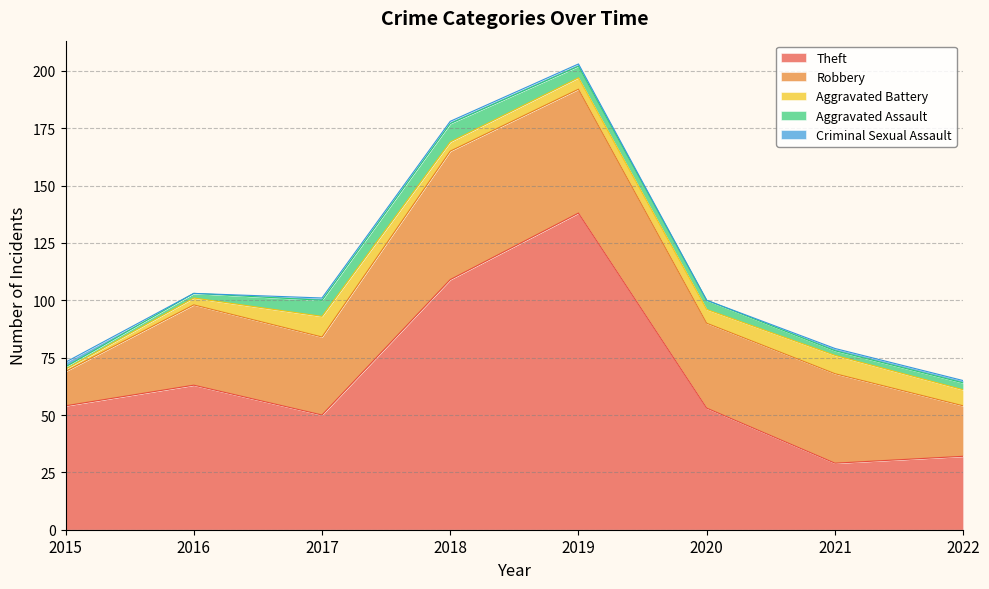

At which category is the sum across all series the highest?

2019